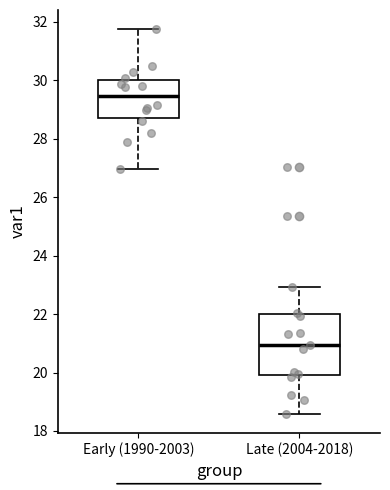

Reading left to right, transcribe this box plot: for each box, give where its median line is, the range the box spans, and where its two whiskers end, as read against the y-axis. The values are not printed on the chart, so give them approximately, as read against the axis.

Early (1990-2003): median 29.4, box 28.6 to 30.0, whiskers 27.0 to 31.8
Late (2004-2018): median 21.0, box 20.0 to 22.0, whiskers 18.6 to 23.0